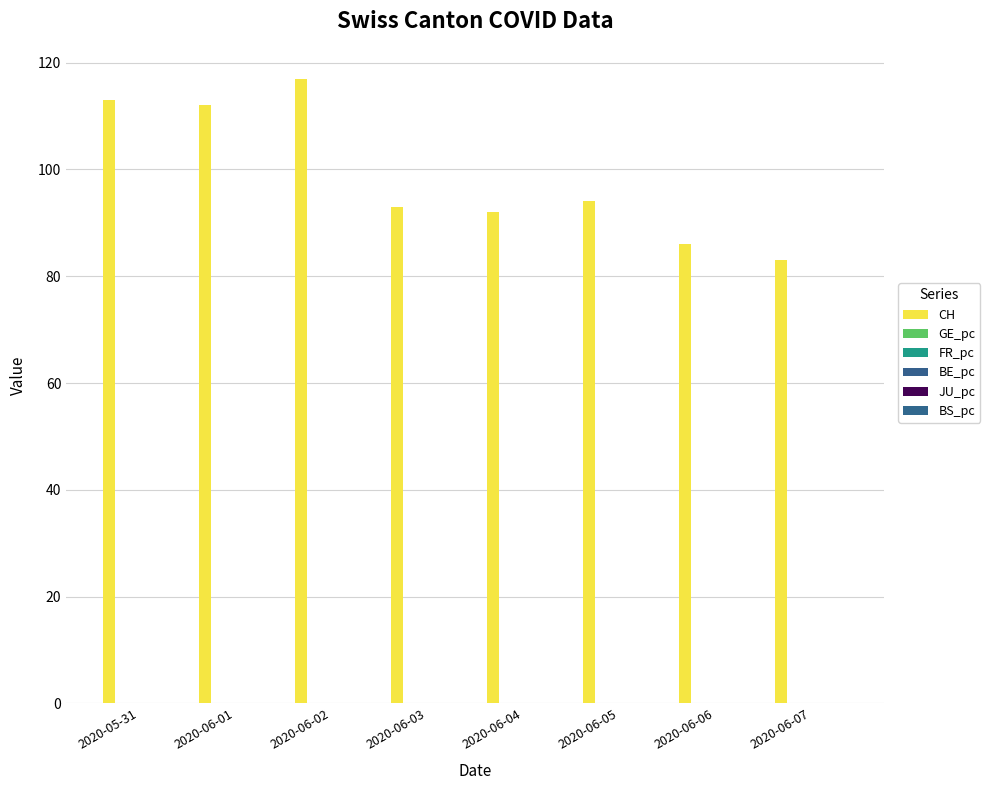

What is the total value across all series at 2020-06-02?

117.0